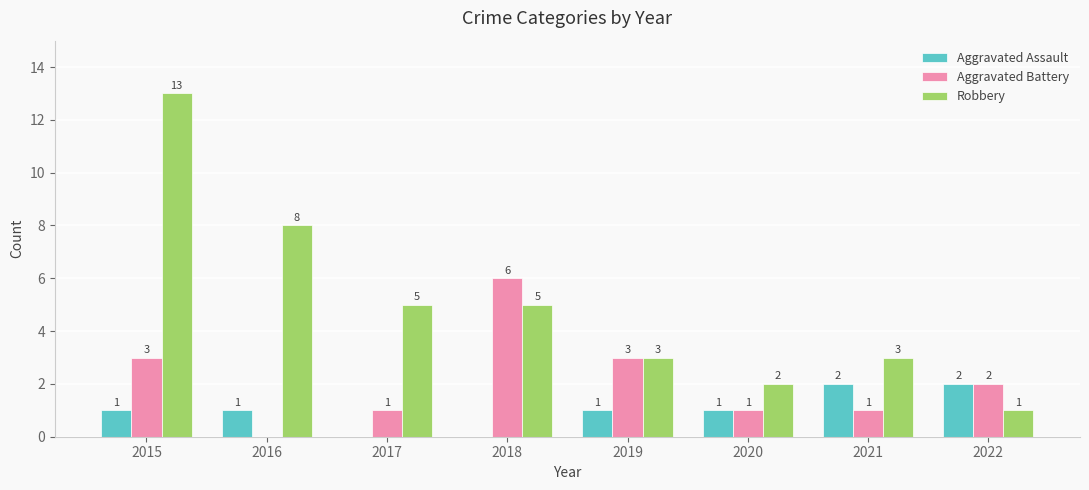

What is the approximate value of Robbery at 2016?

8